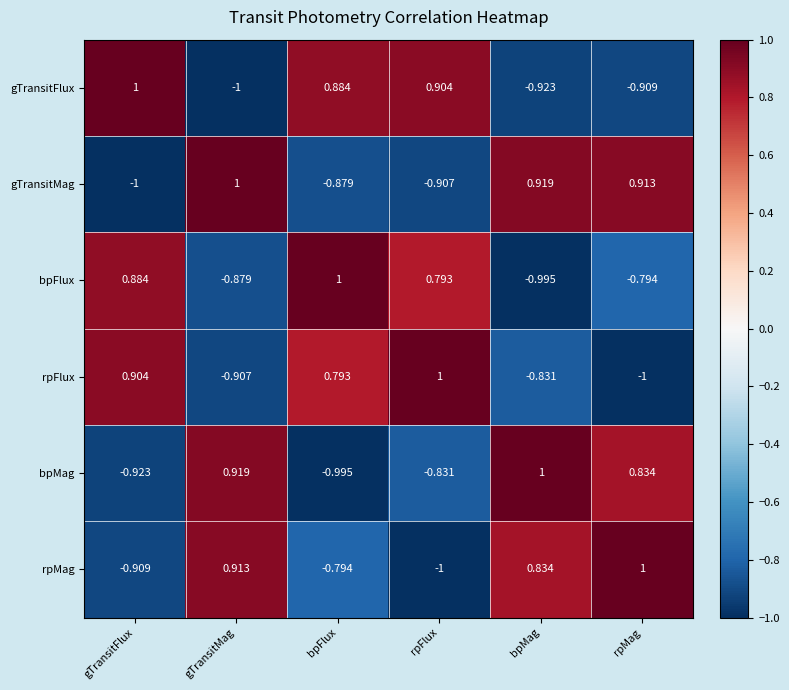

At which label does gTransitFlux reach its peak?

gTransitFlux